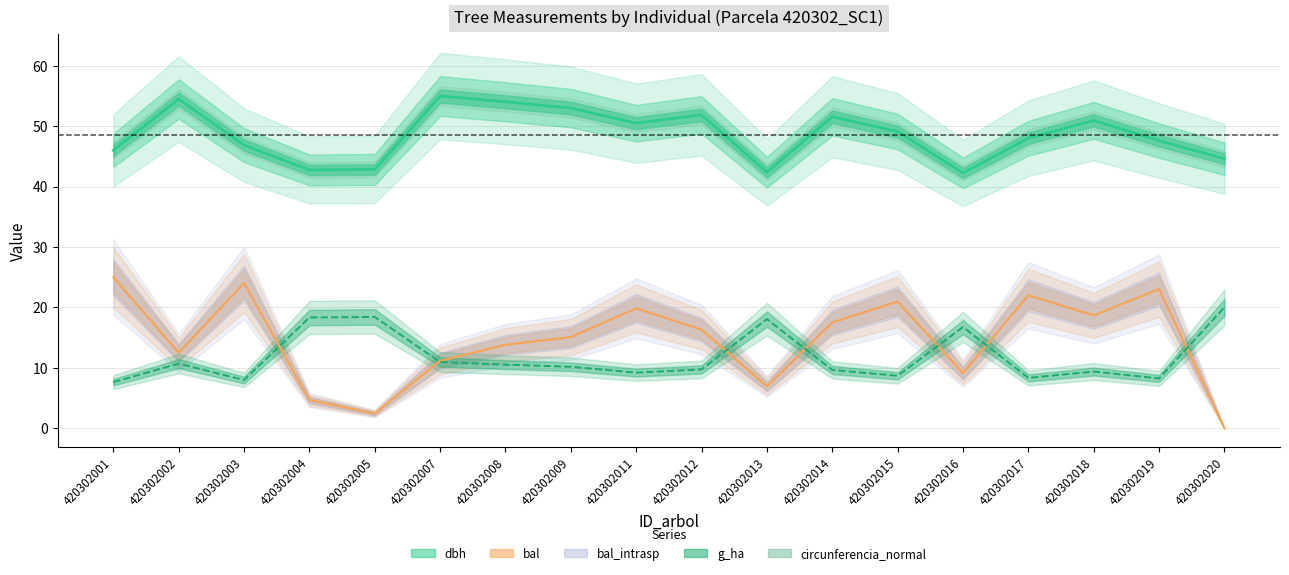

At which category is the sum across all series the highest?

420302011